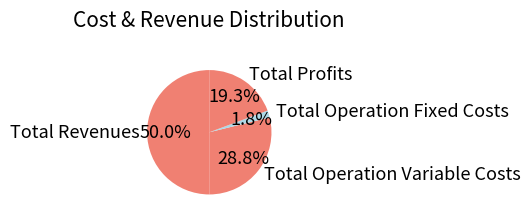

Count the number of slices in the pie.

4